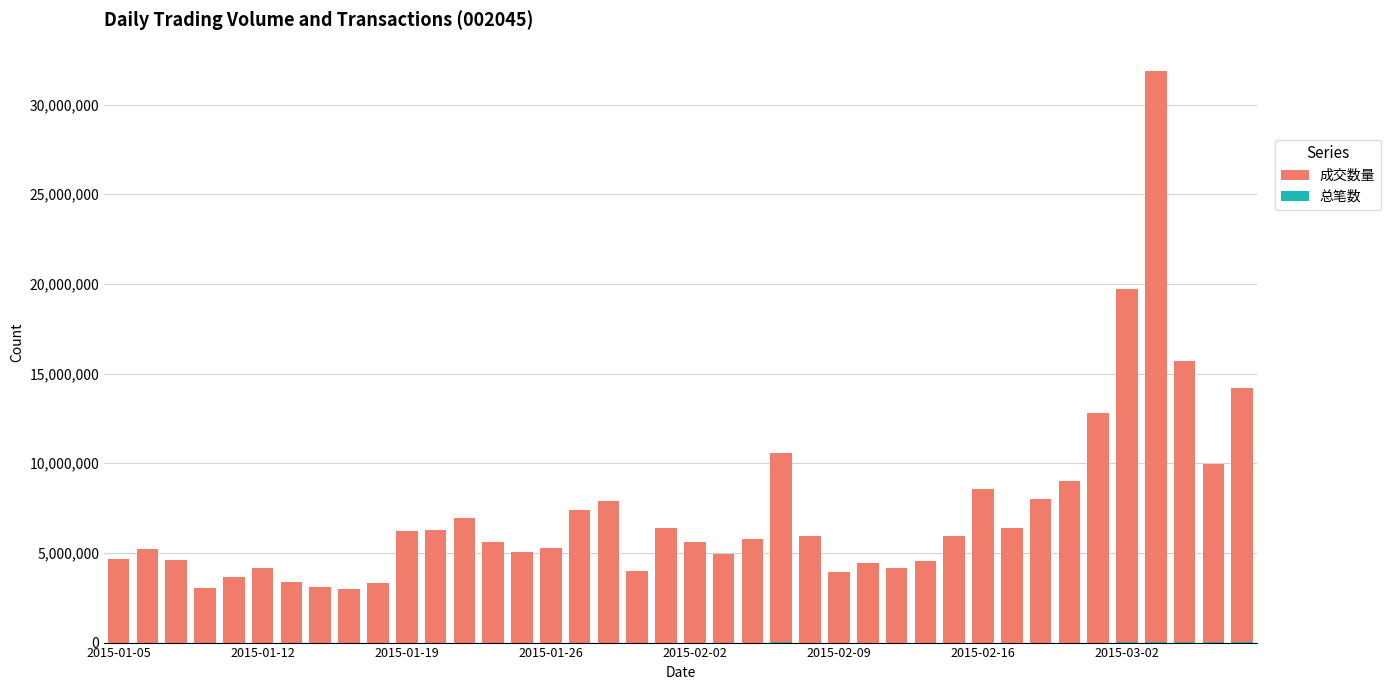

True or false: 总笔数 has a value of 1672 at 2015-01-19.

False